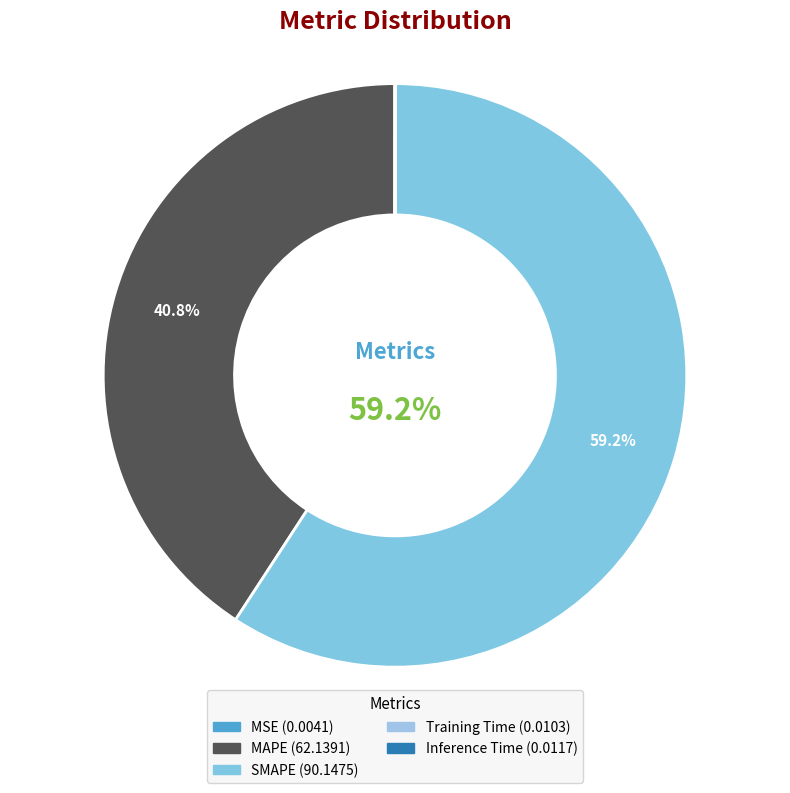

Which slice represents more than half of the pie?

SMAPE